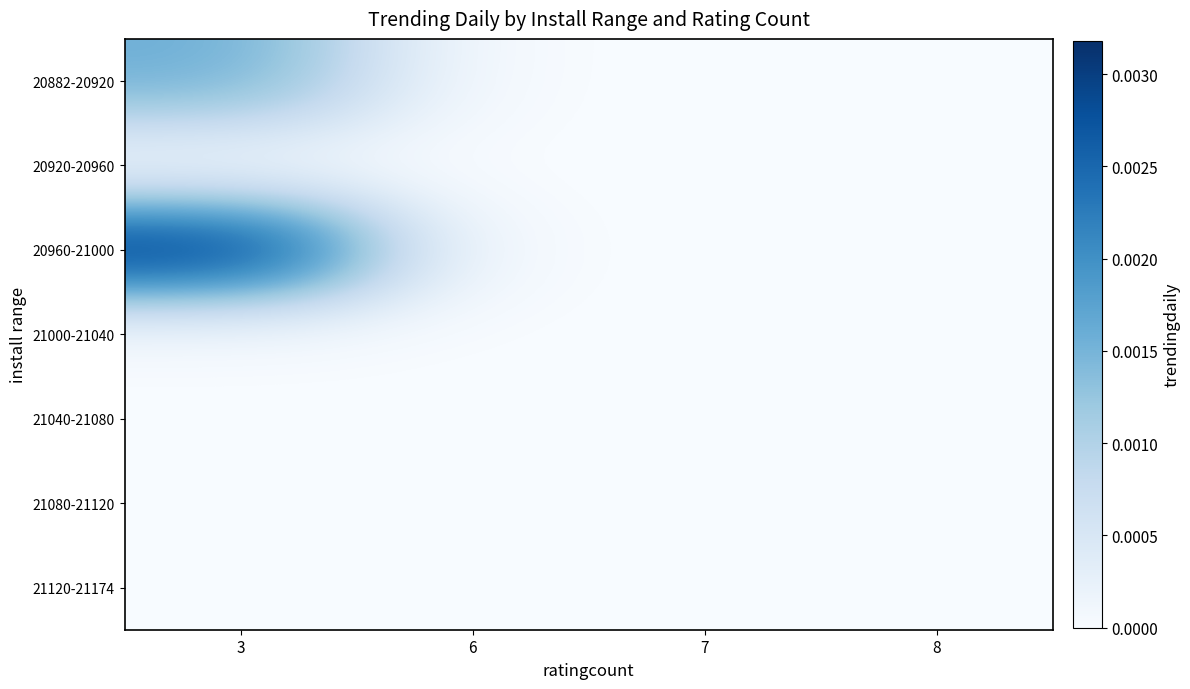

Which series has the largest range (max minus min)?

20960-21000